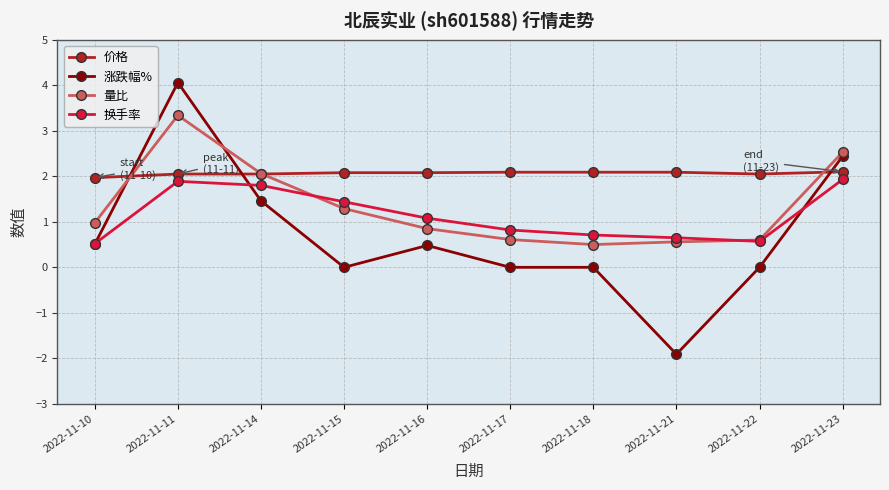

How many 价格 values are between 2 and 3?

9